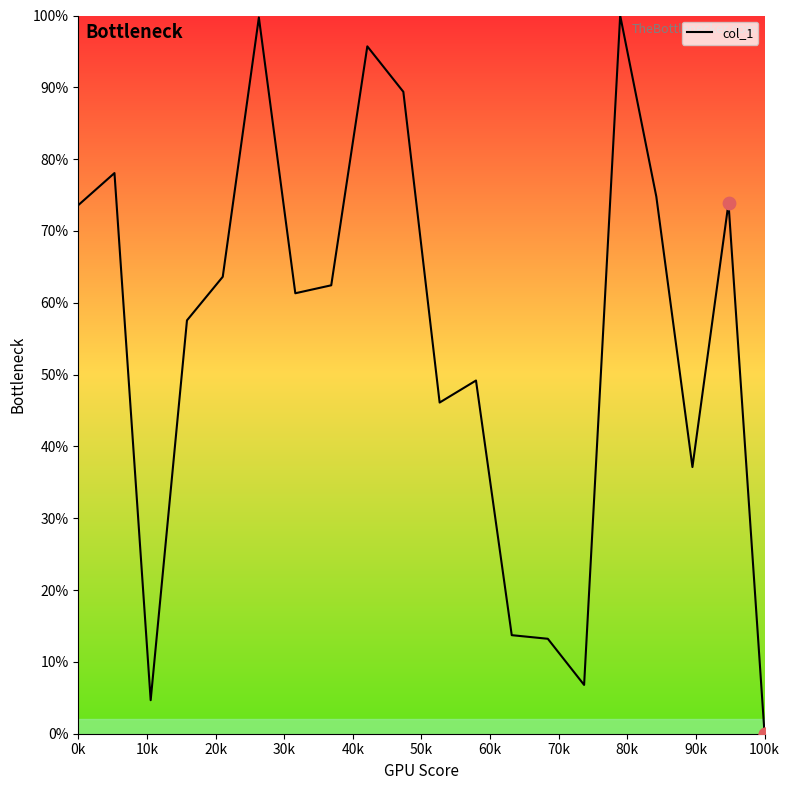

What is the greatest value displayed?

100.0